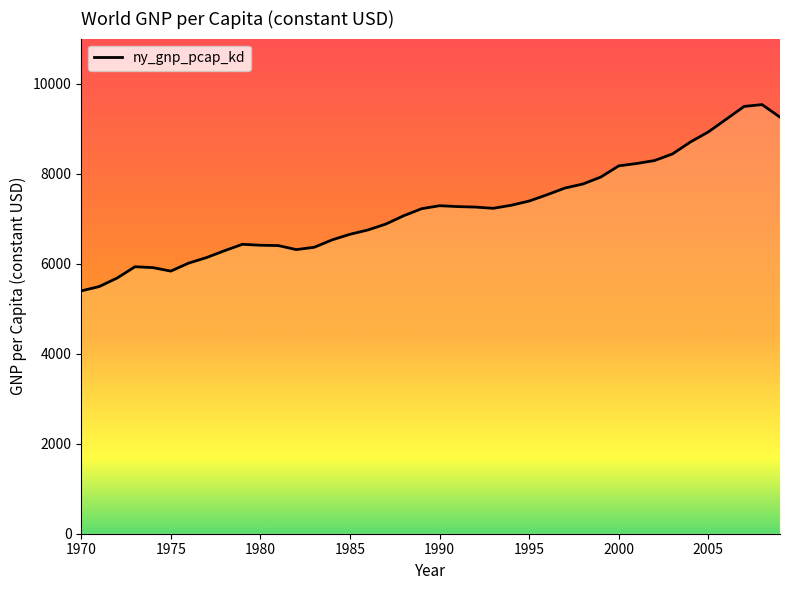

What is the difference between the maximum and second lowest values?

4042.8